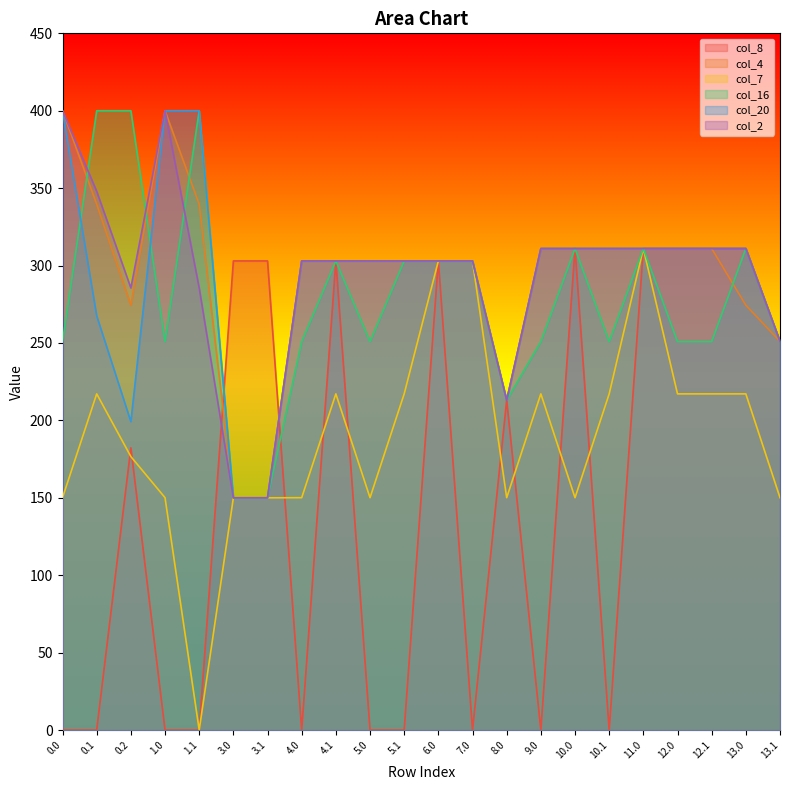

At which category does col_2 reach its first local valley?

0.2